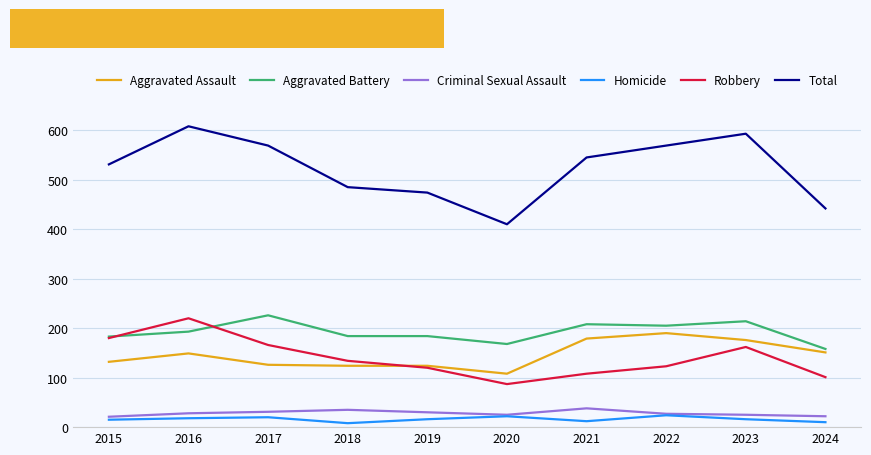

Which series has the largest total across all categories?

Total